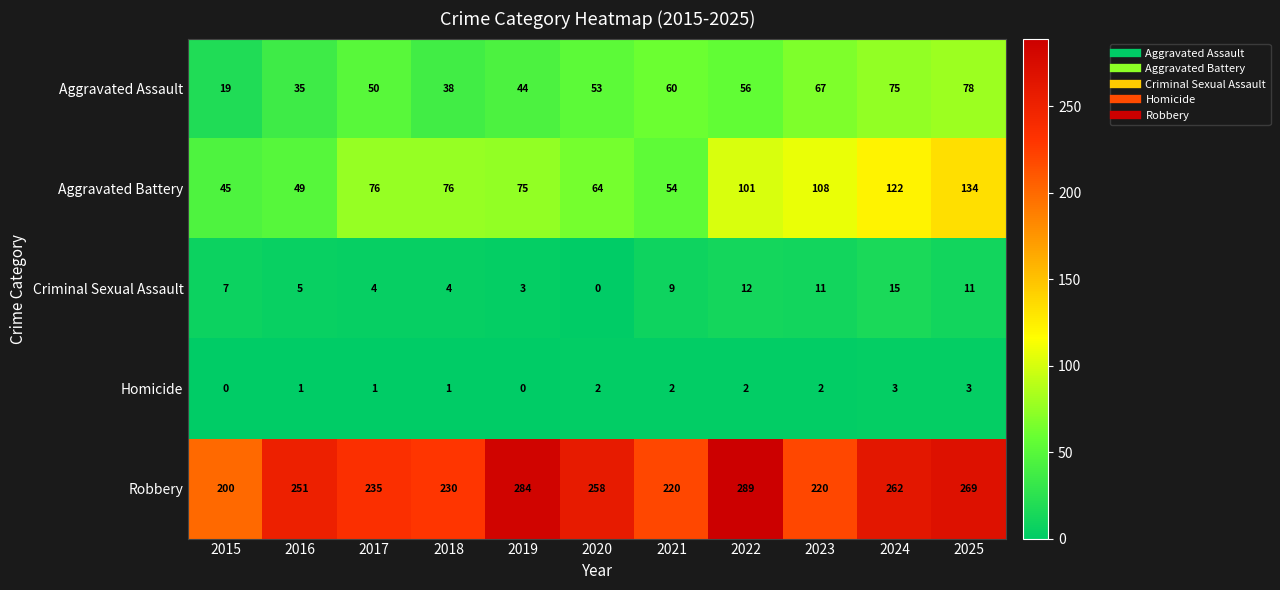

Which series changed the most between 2015 and 2024?

Aggravated Battery